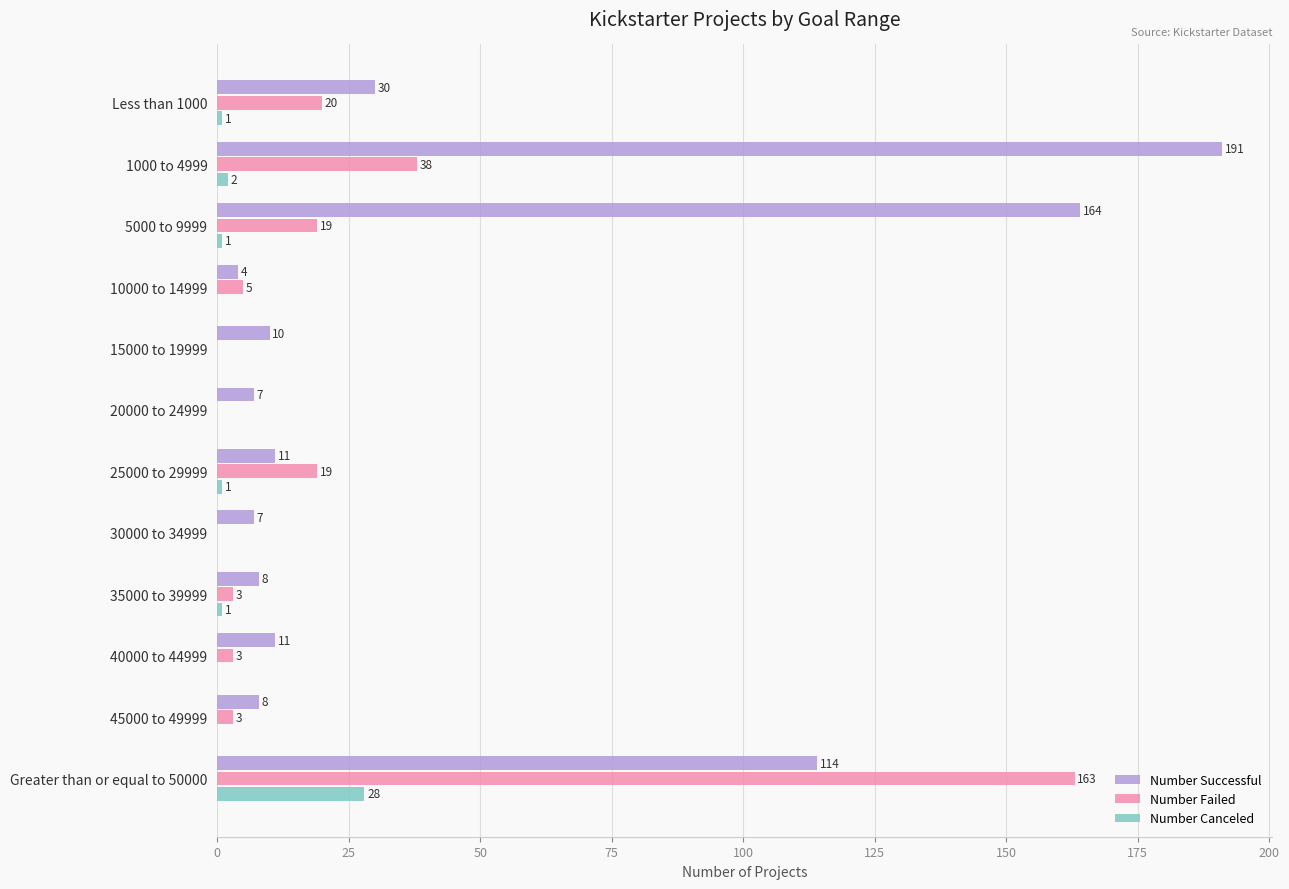

Where is Number Successful nearest to the value 97?

Greater than or equal to 50000